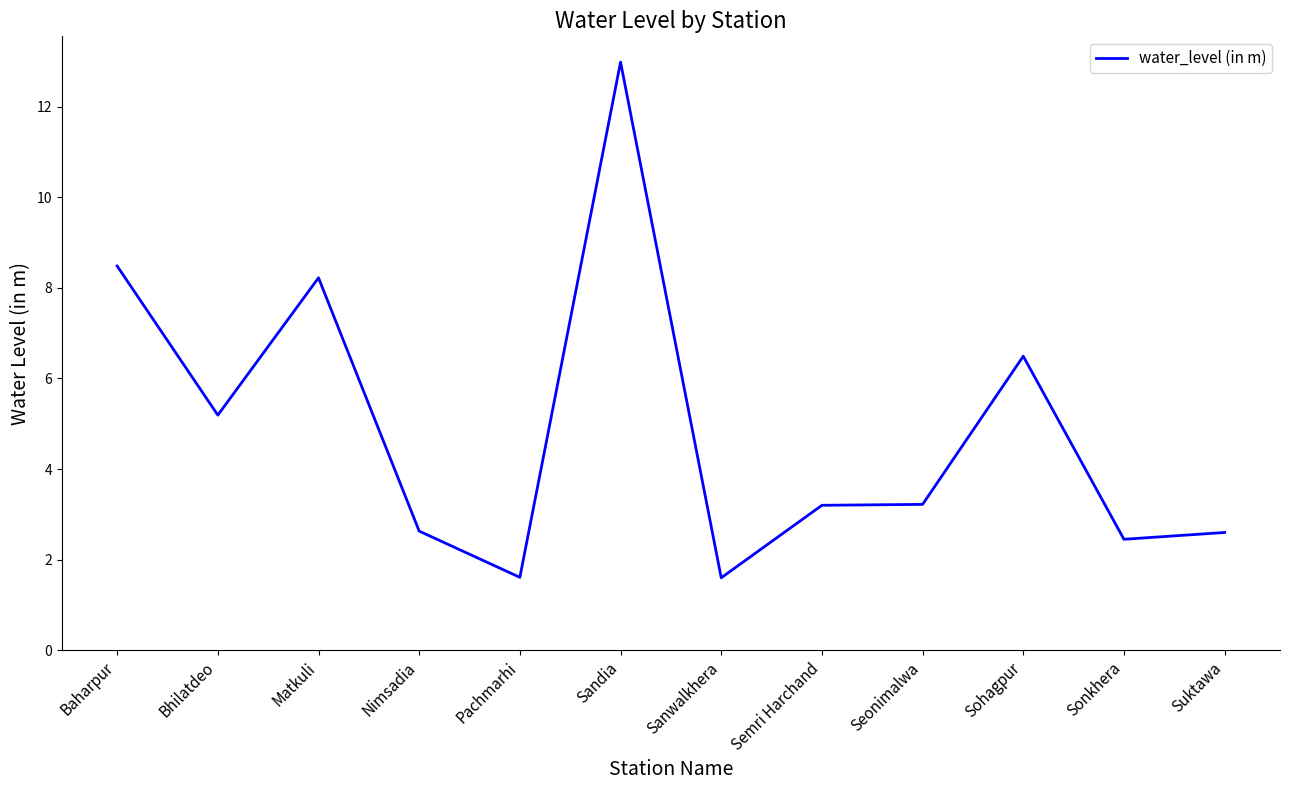

What is the smallest value displayed?

1.6